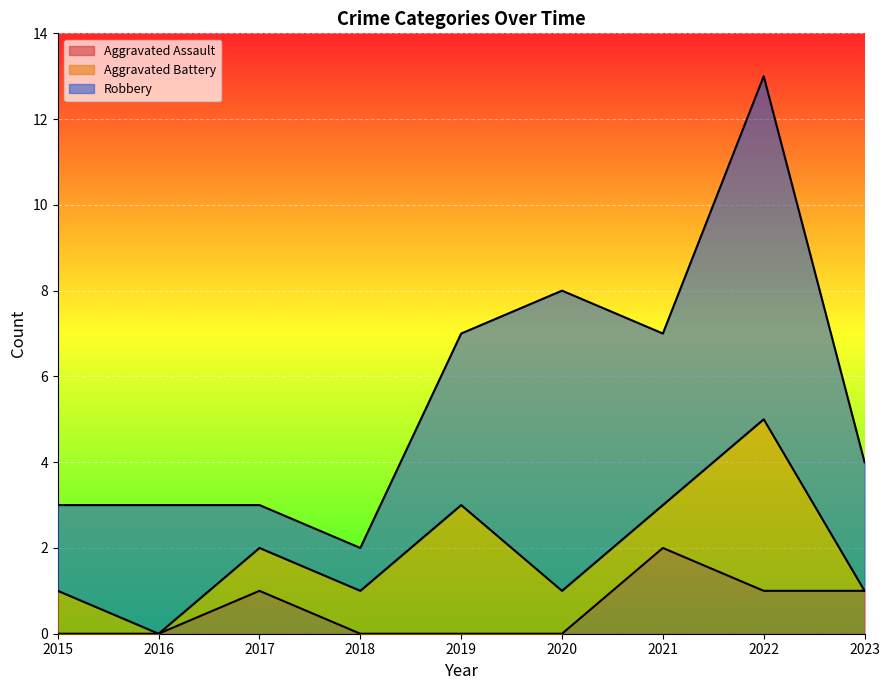

True or false: Aggravated Assault has more than 0 points higher than both neighbors.

True